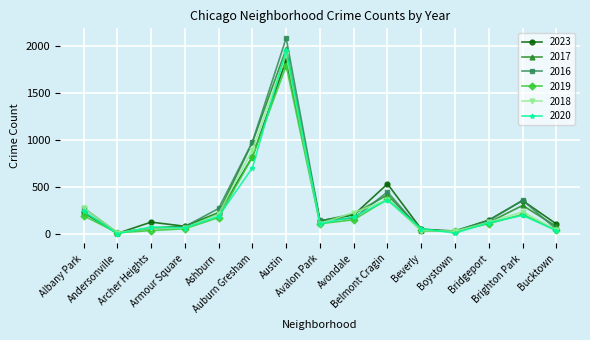

True or false: 2023 has more than 2 interior local peaks.

True